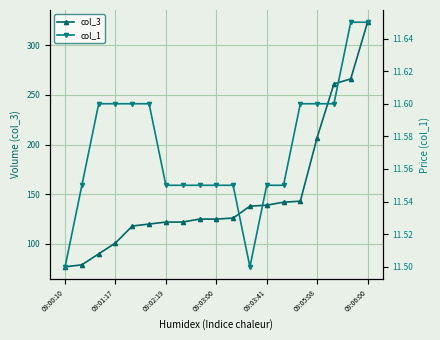

The col_3 series shows 181 at 09:03:00. True or false?

False